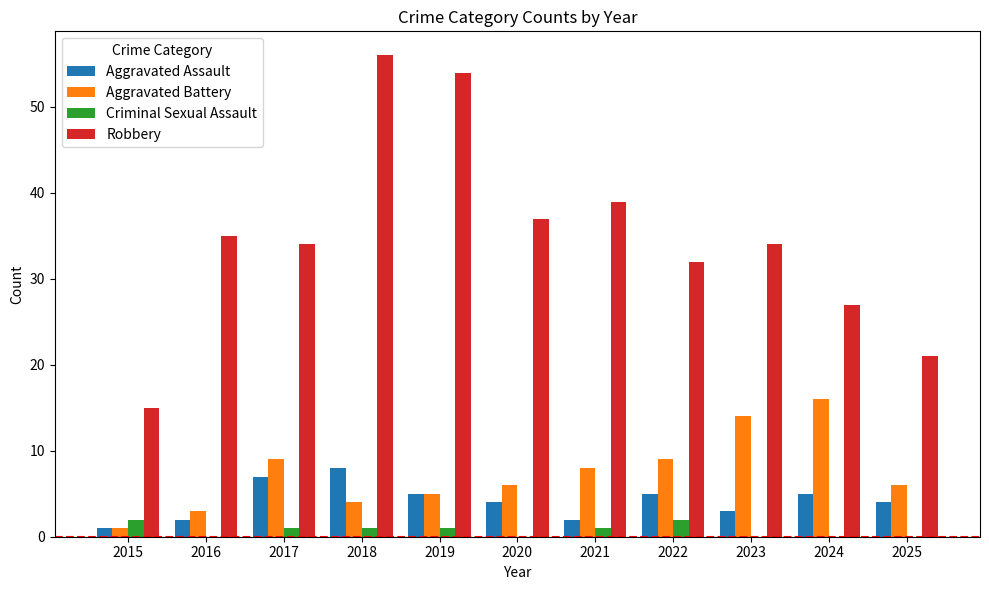

What are all the series names shown in the legend?

Aggravated Assault, Aggravated Battery, Criminal Sexual Assault, Robbery